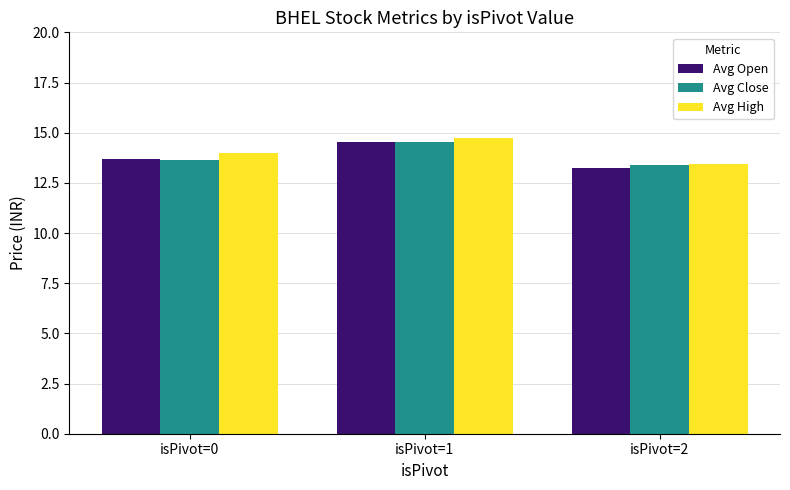

List the labels in order of Avg Open value, smallest first.

isPivot=2, isPivot=0, isPivot=1